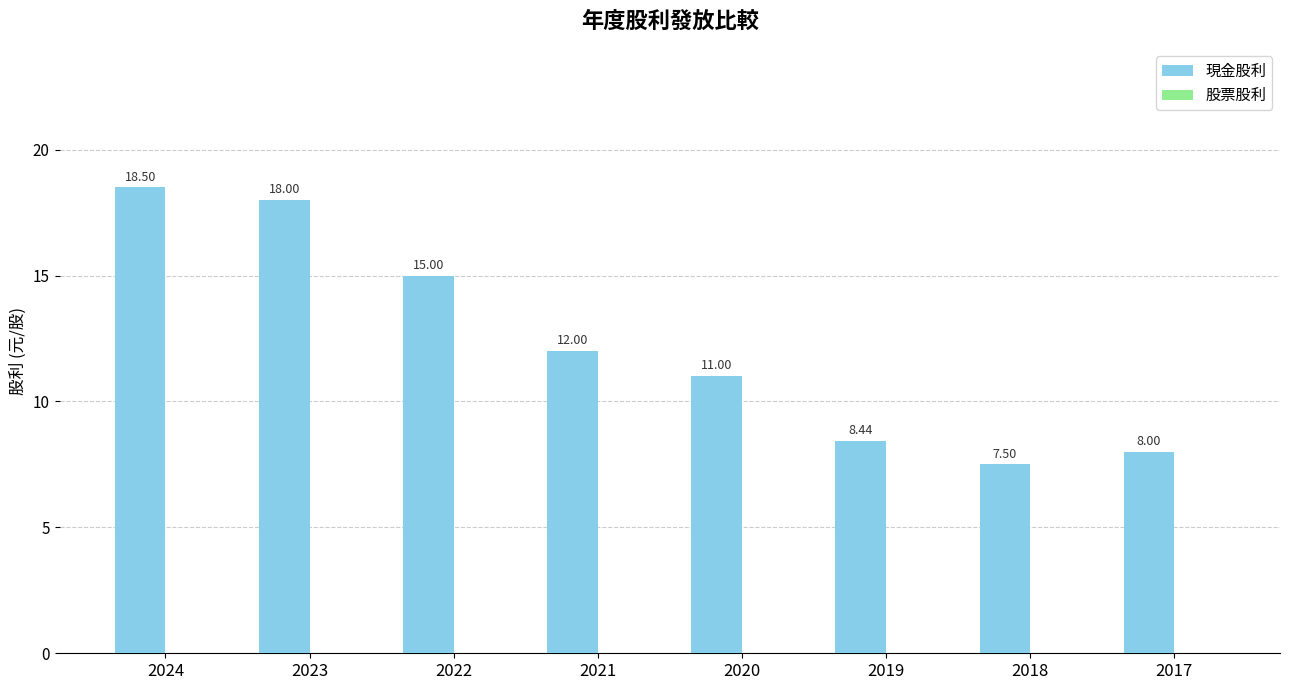

List the labels in order of value, largest first.

2024, 2023, 2022, 2021, 2020, 2019, 2017, 2018